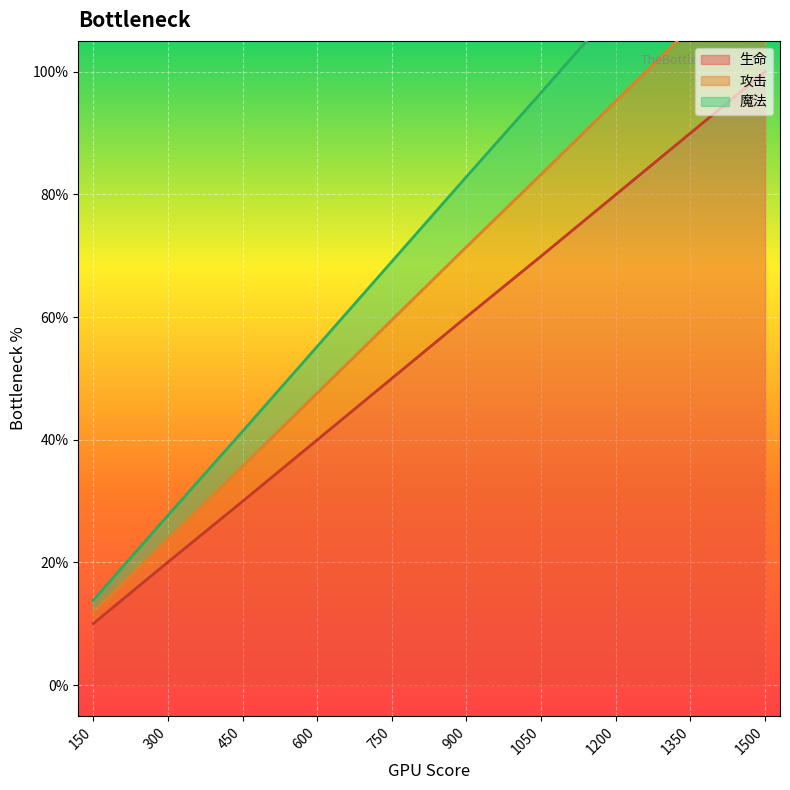

True or false: 生命 and 魔法 intersect in this chart.

False